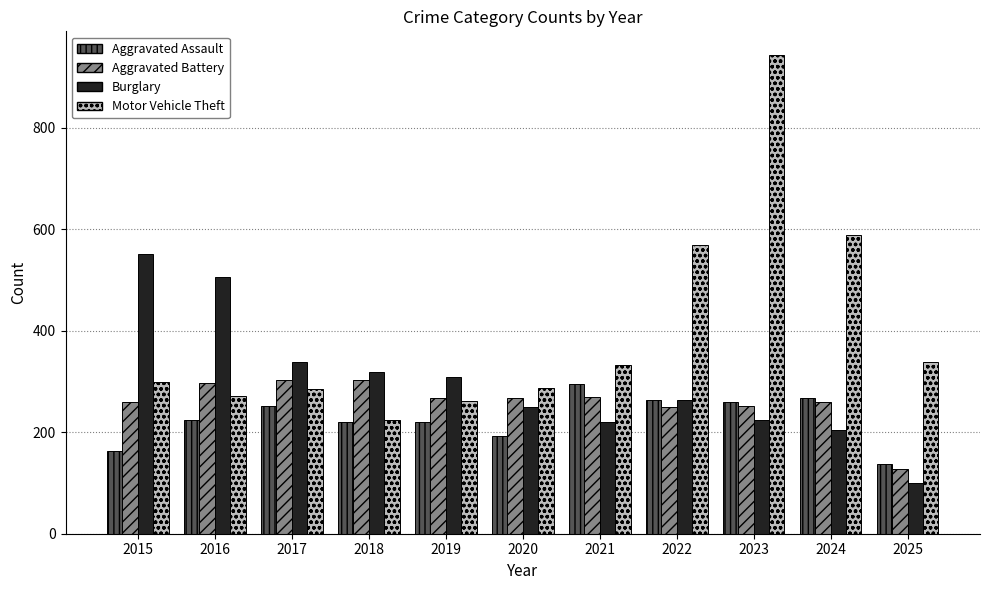

What is the average value of the Burglary series?

299